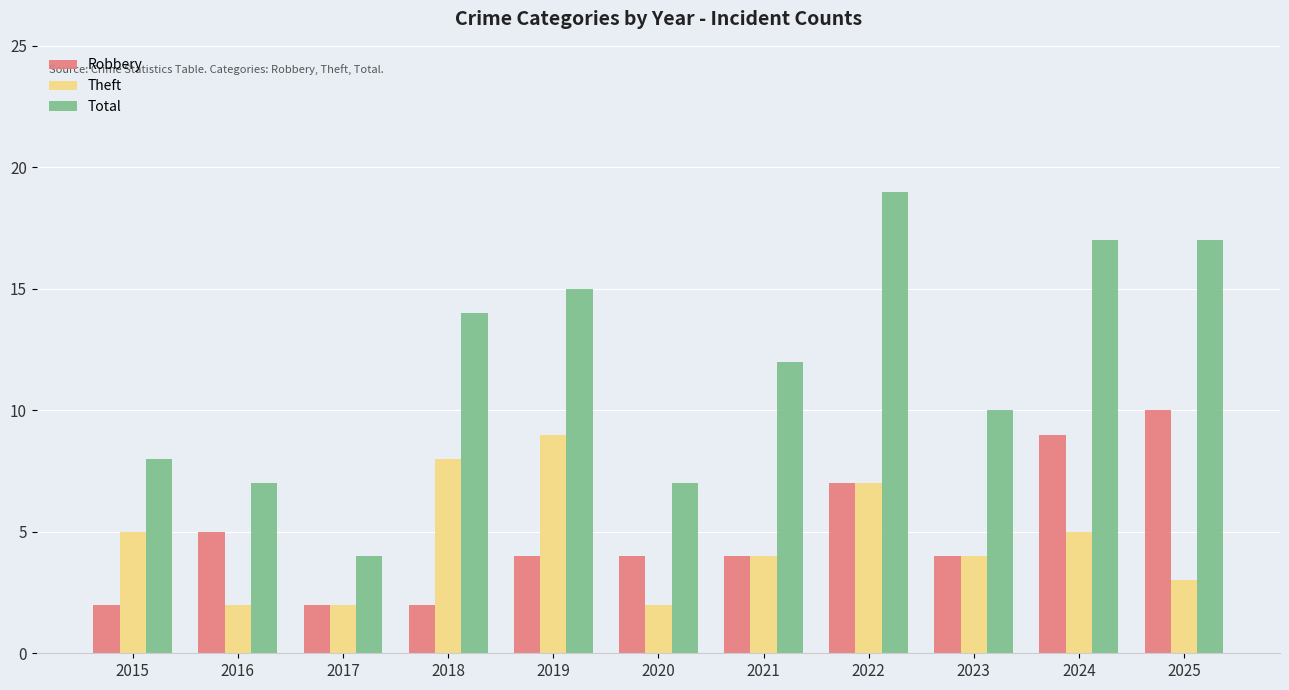

At which category is the sum across all series the highest?

2022